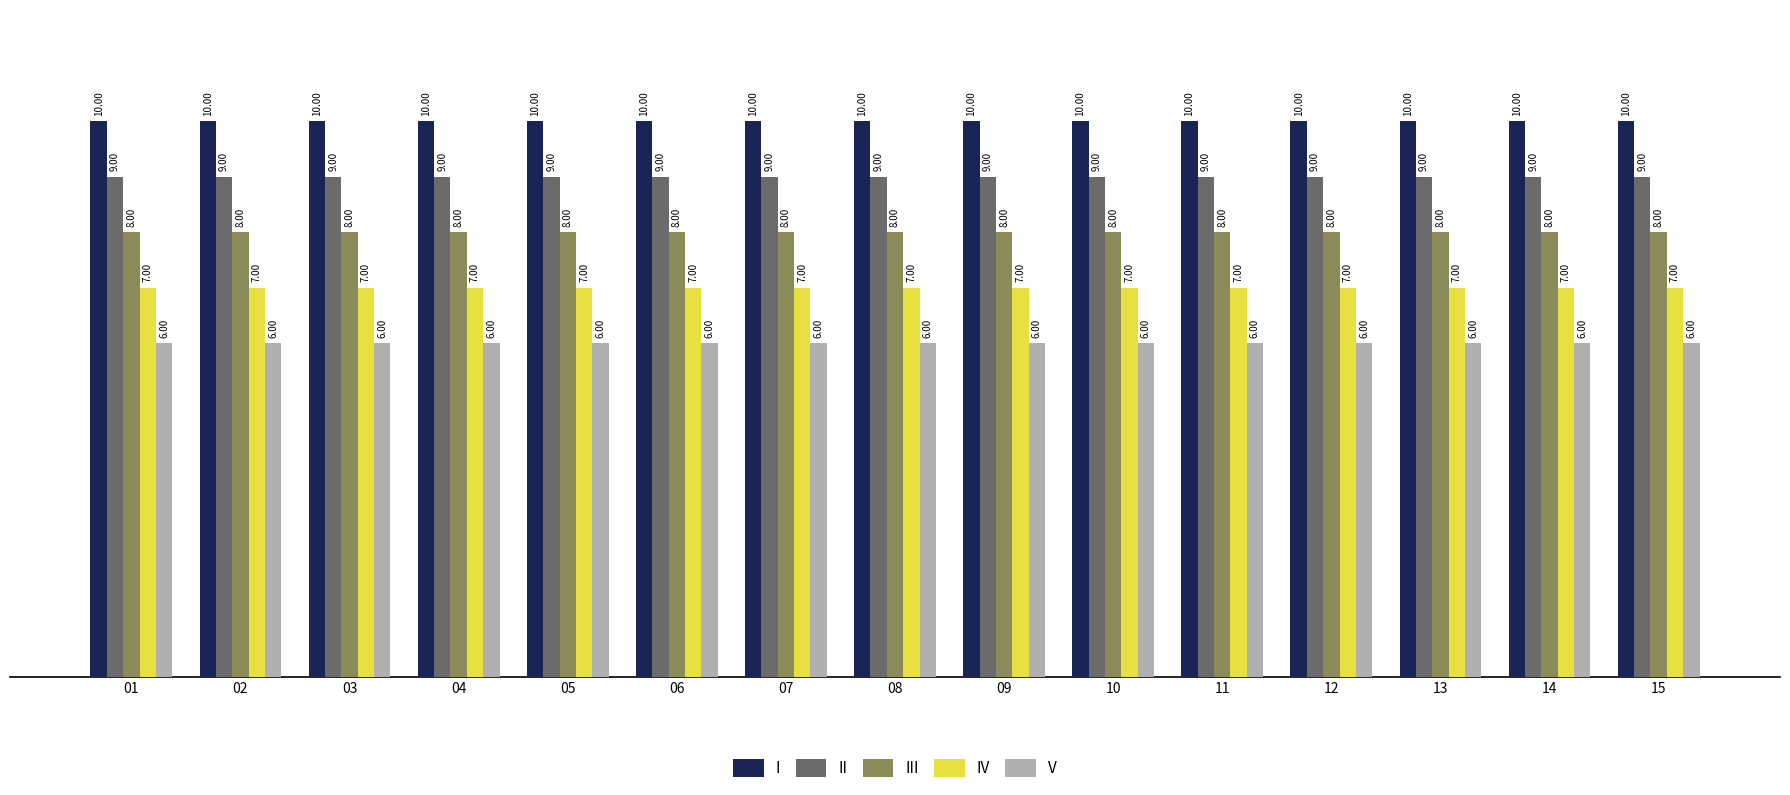

How many bars are there in each group?

5